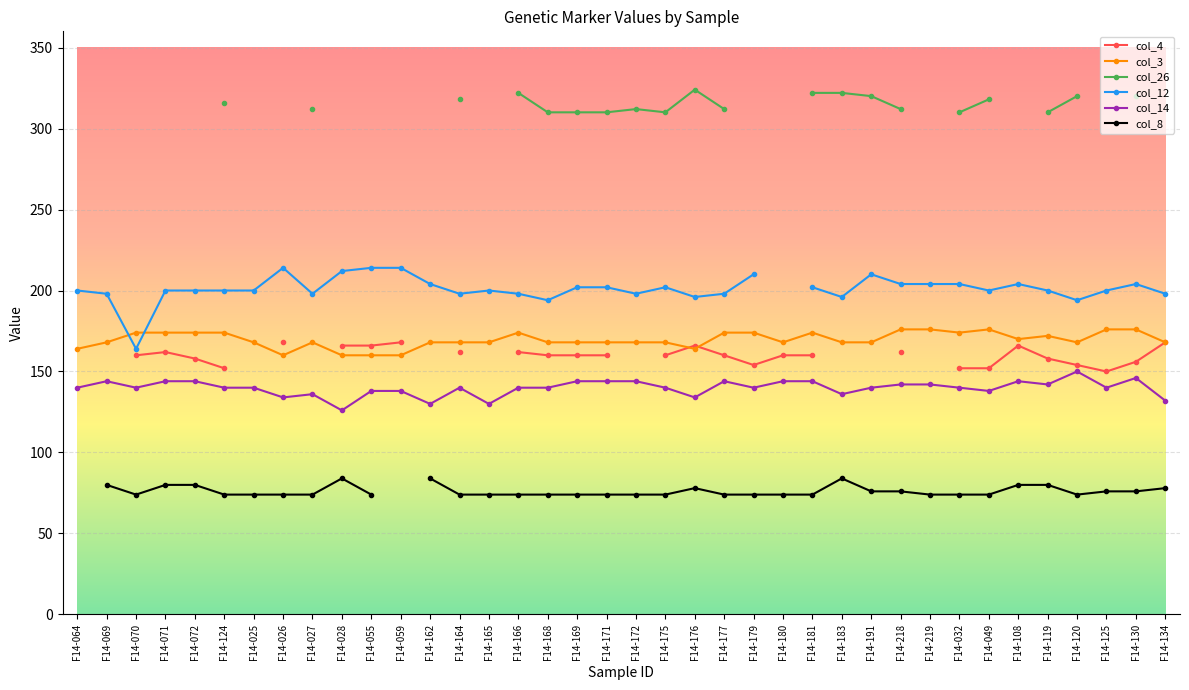

Which has a higher value, F14-055 or F14-176?

F14-055